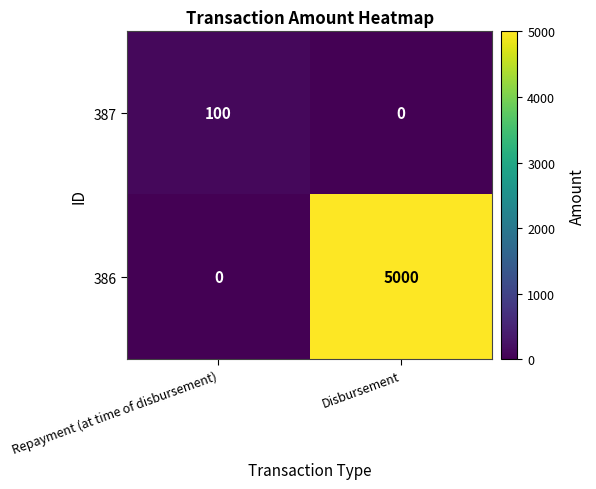

Which series has the widest spread of values?

386